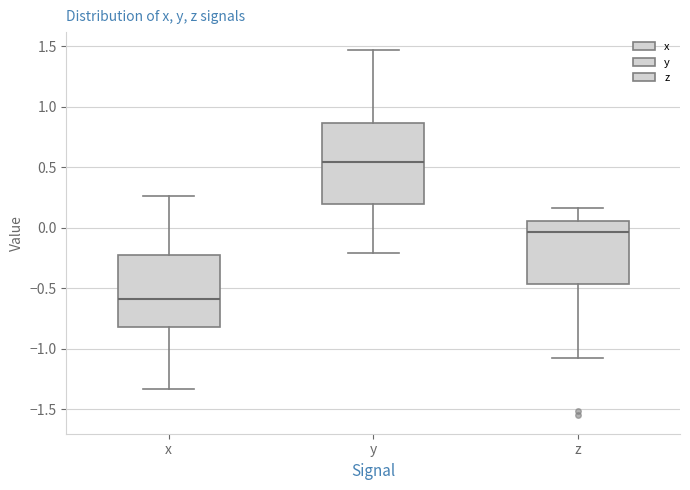

Reading left to right, transcribe this box plot: for each box, give where its median line is, the range the box spans, and where its two whiskers end, as read against the y-axis. The values are not printed on the chart, so give them approximately, as read against the axis.

x: median -0.60, box -0.80 to -0.25, whiskers -1.35 to 0.25
y: median 0.55, box 0.20 to 0.85, whiskers -0.20 to 1.45
z: median -0.05, box -0.45 to 0.05, whiskers -1.10 to 0.15